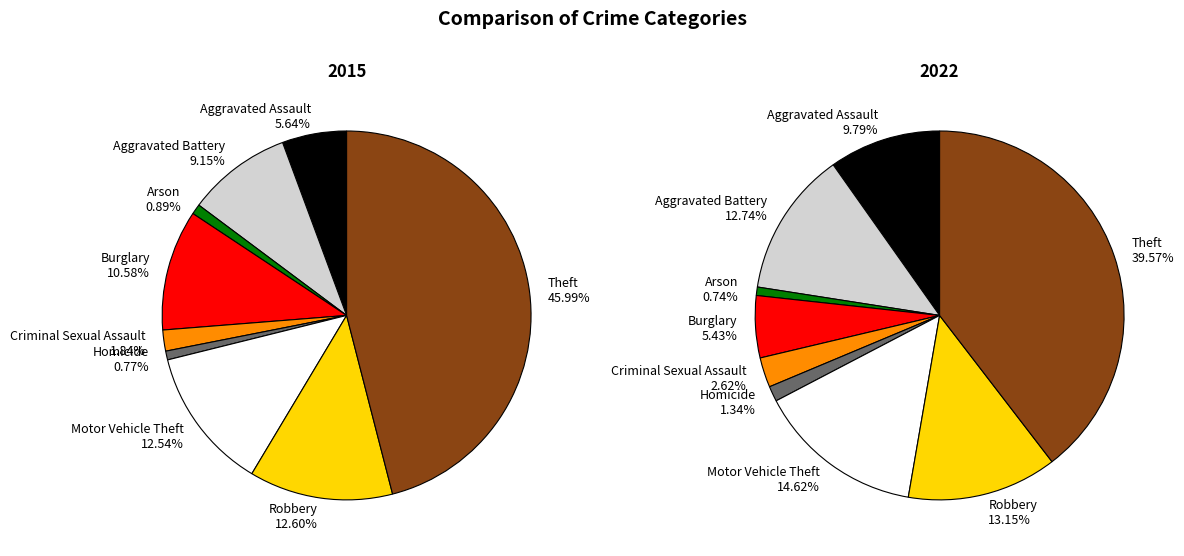

What percentage is NOT represented by Theft?

54.0%